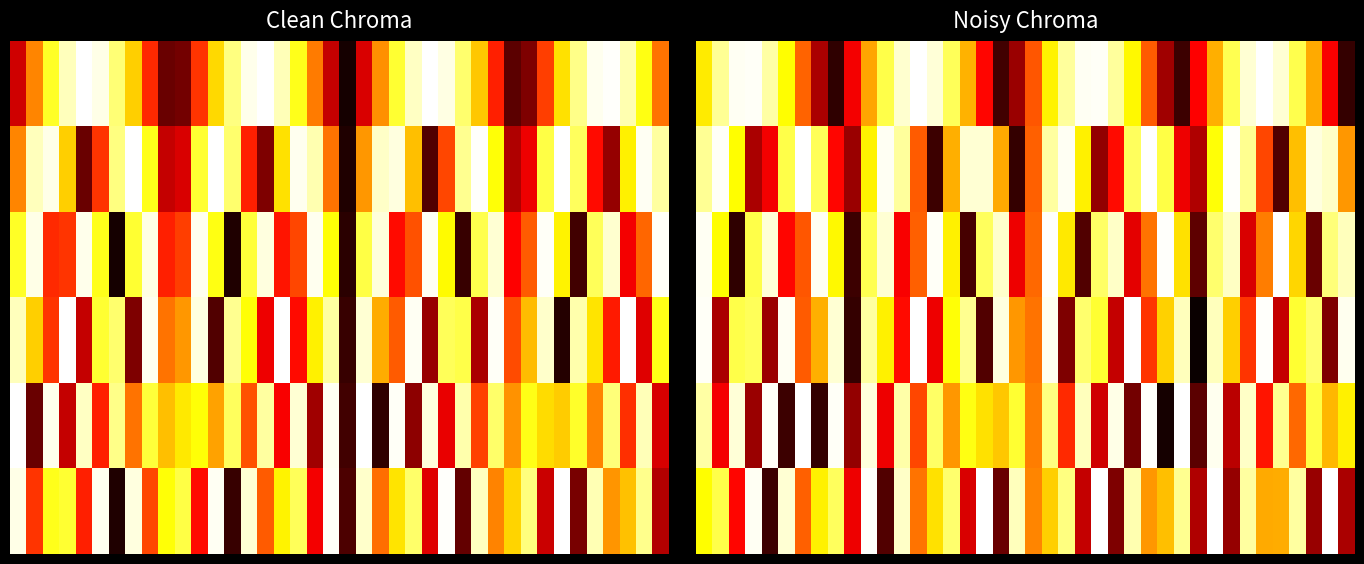

At how many categories does at least one series exceed 0?

40